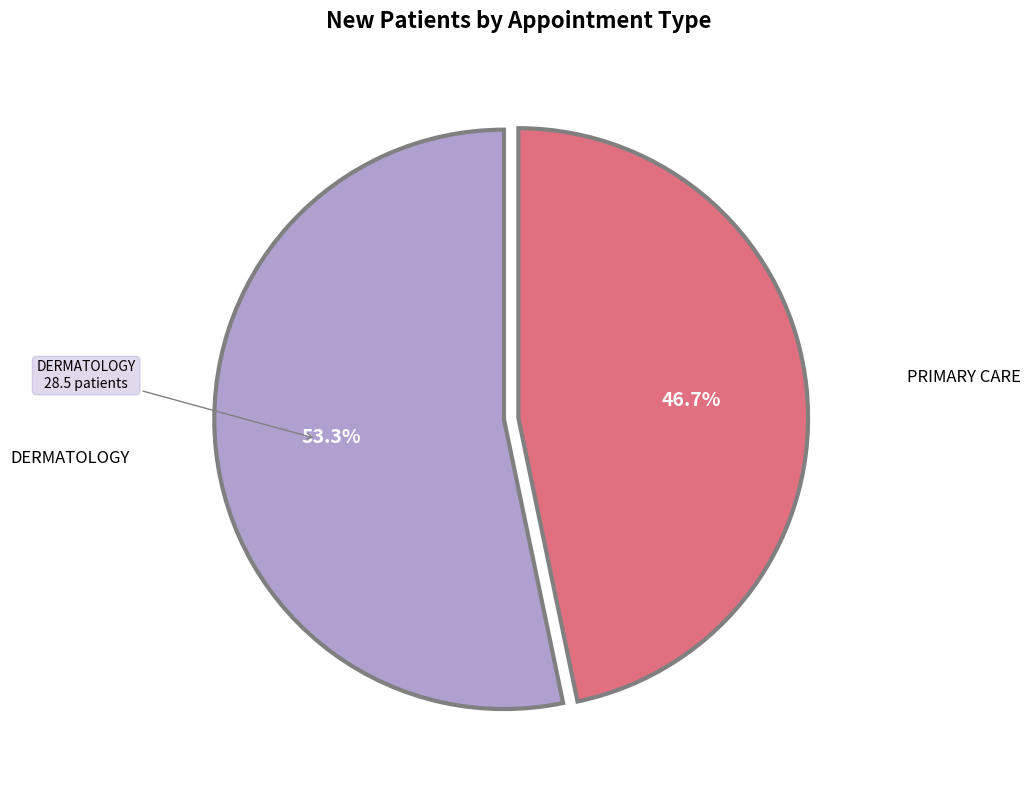

Is there a majority slice in this chart?

Yes